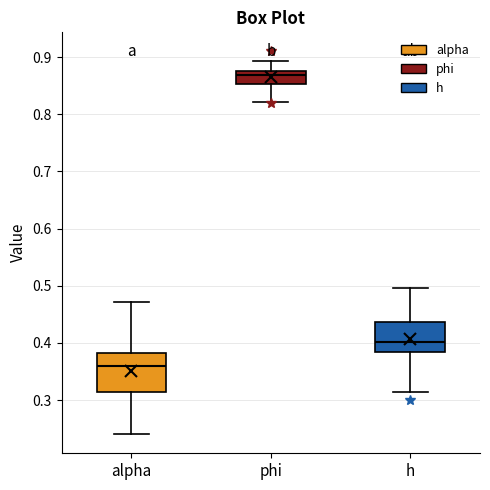

Where is the upper edge of the box for h on the y-axis? The values are not printed on the chart, so give them approximately, as read against the axis.

0.44